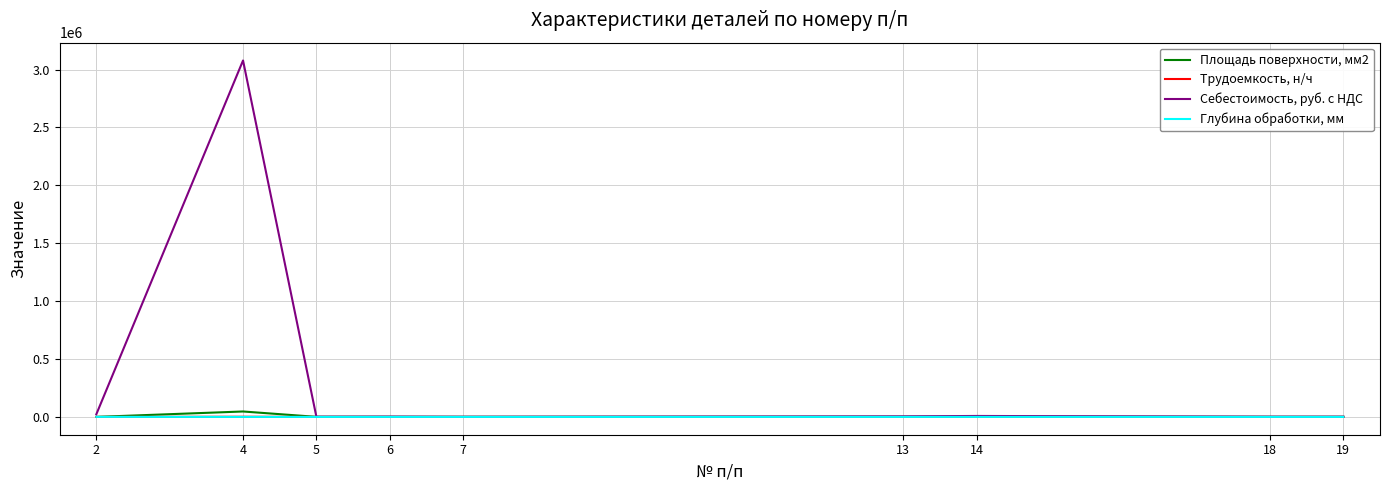

At which category is the sum across all series the highest?

4